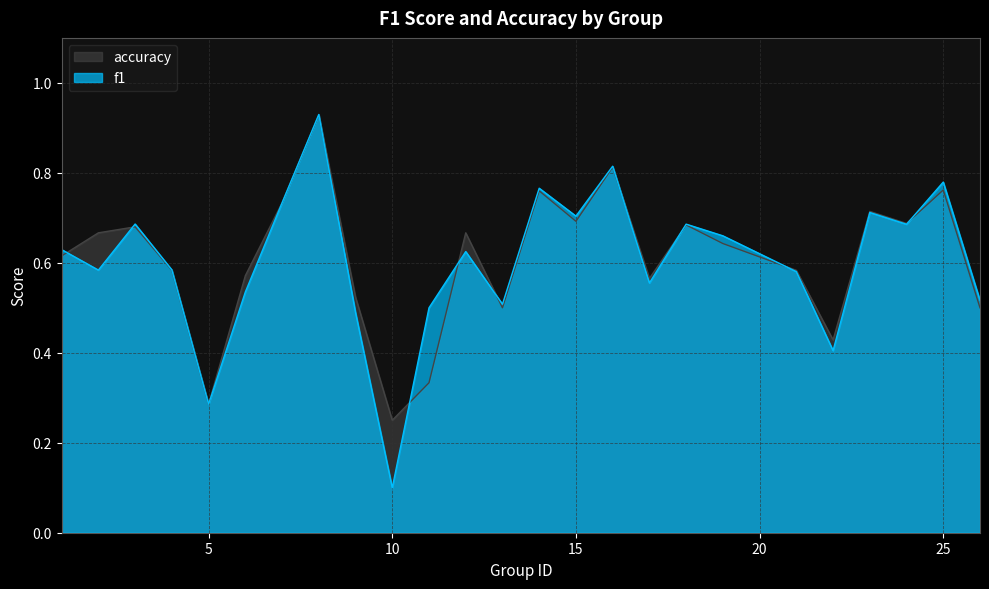

How many times do accuracy and f1 cross each other?

10